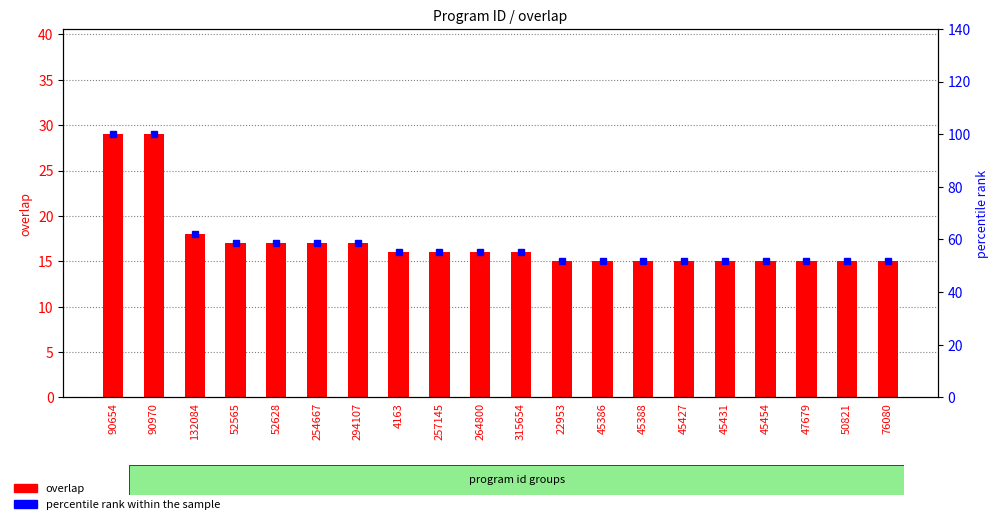

Which series has the largest total across all categories?

percentile rank within the sample